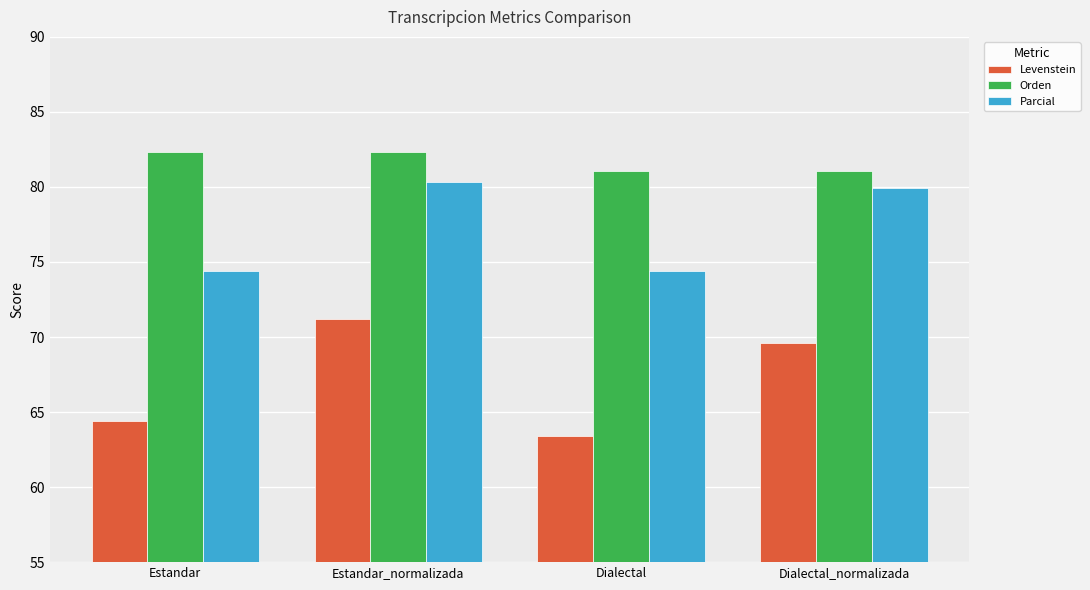

At how many categories does at least one series exceed 74?

4